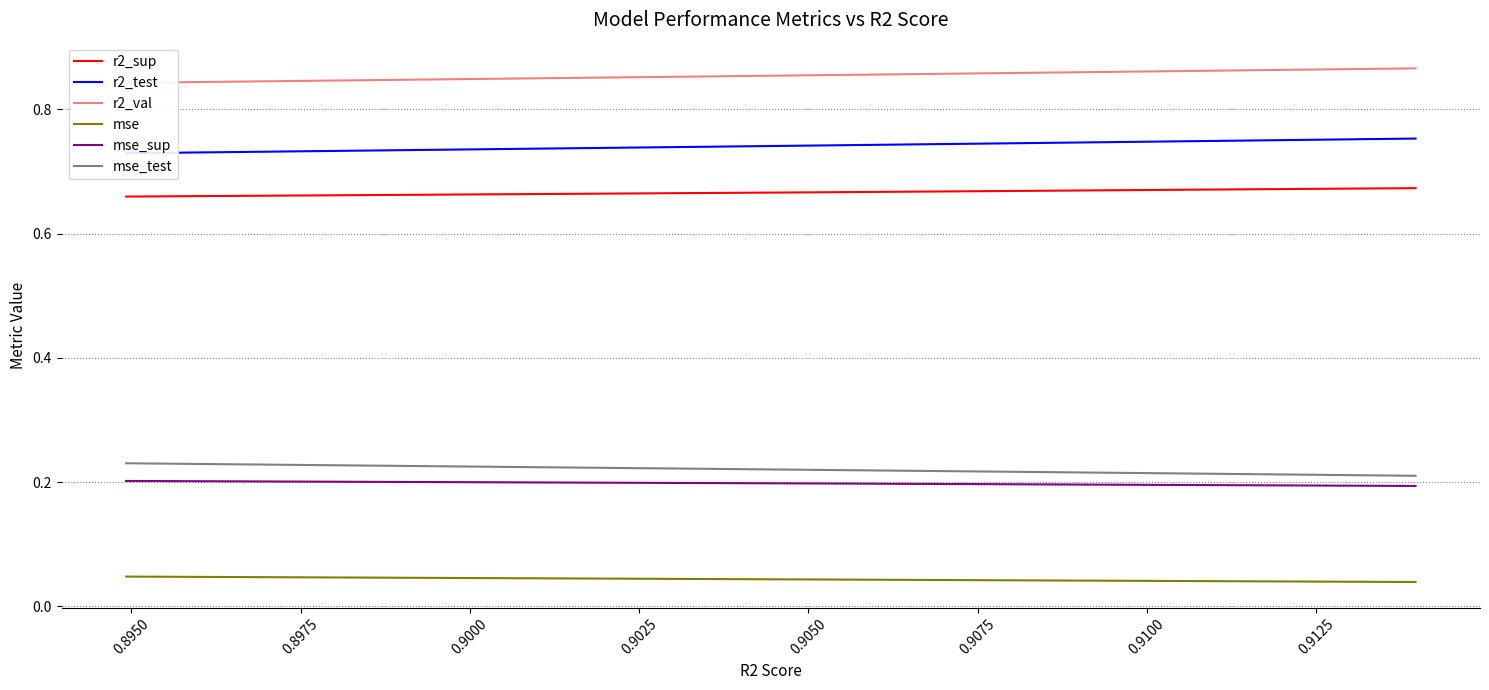

Reading right to left, what are all the values shown in this chart?

r2_sup: 0.7	0.7	0.7	0.7	0.7	0.7	0.7	0.7	0.7	0.7
r2_test: 0.8	0.8	0.8	0.7	0.7	0.7	0.7	0.7	0.7	0.7
r2_val: 0.9	0.9	0.9	0.9	0.9	0.9	0.9	0.9	0.9	0.8
mse: 0.0	0.0	0.0	0.0	0.0	0.0	0.0	0.0	0.0	0.0
mse_sup: 0.2	0.2	0.2	0.2	0.2	0.2	0.2	0.2	0.2	0.2
mse_test: 0.2	0.2	0.2	0.2	0.2	0.2	0.2	0.2	0.2	0.2